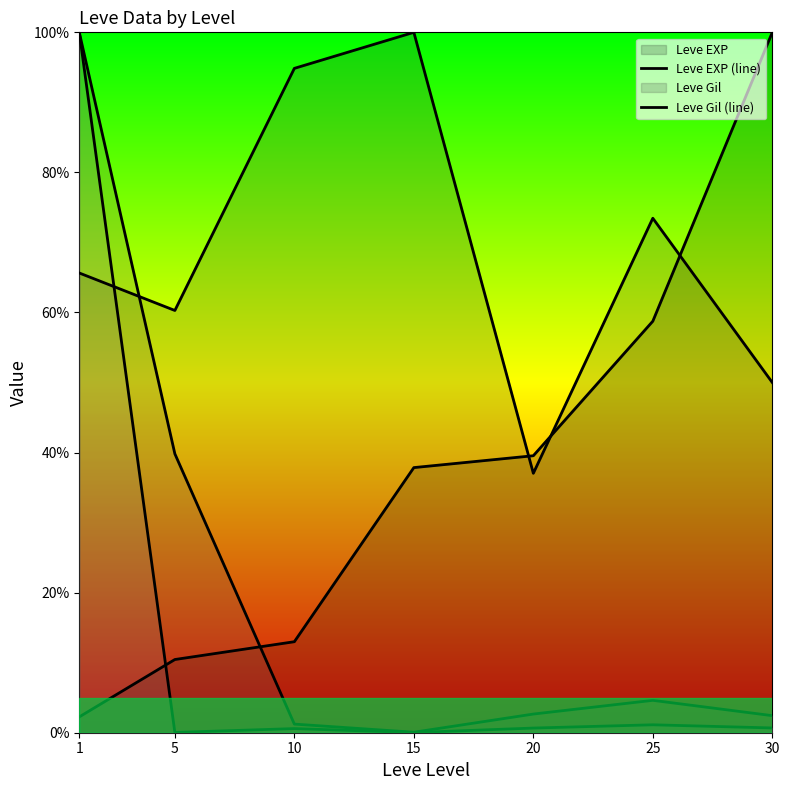

Is it true that currentAveragePriceHQ (line) equals 134.0 at 1?

False